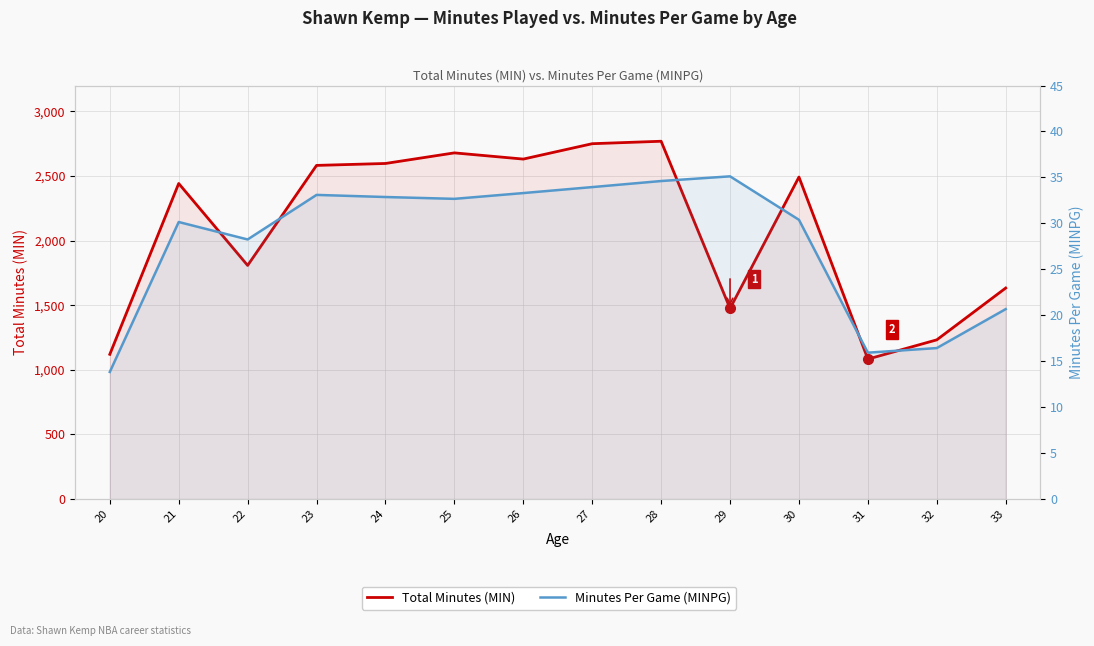

The Minutes Per Game (MINPG) series shows 35.1 at 29. True or false?

True